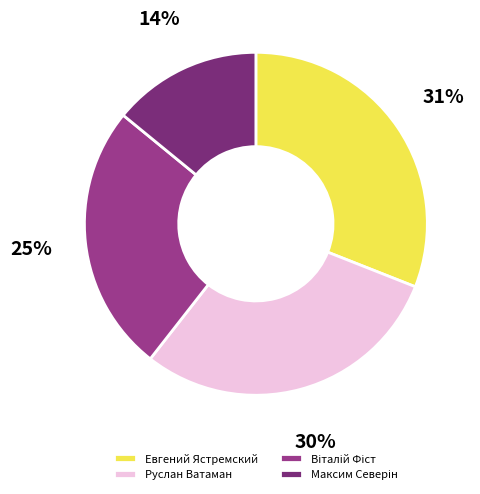

Does Віталій Фіст account for over 50% of the chart?

No